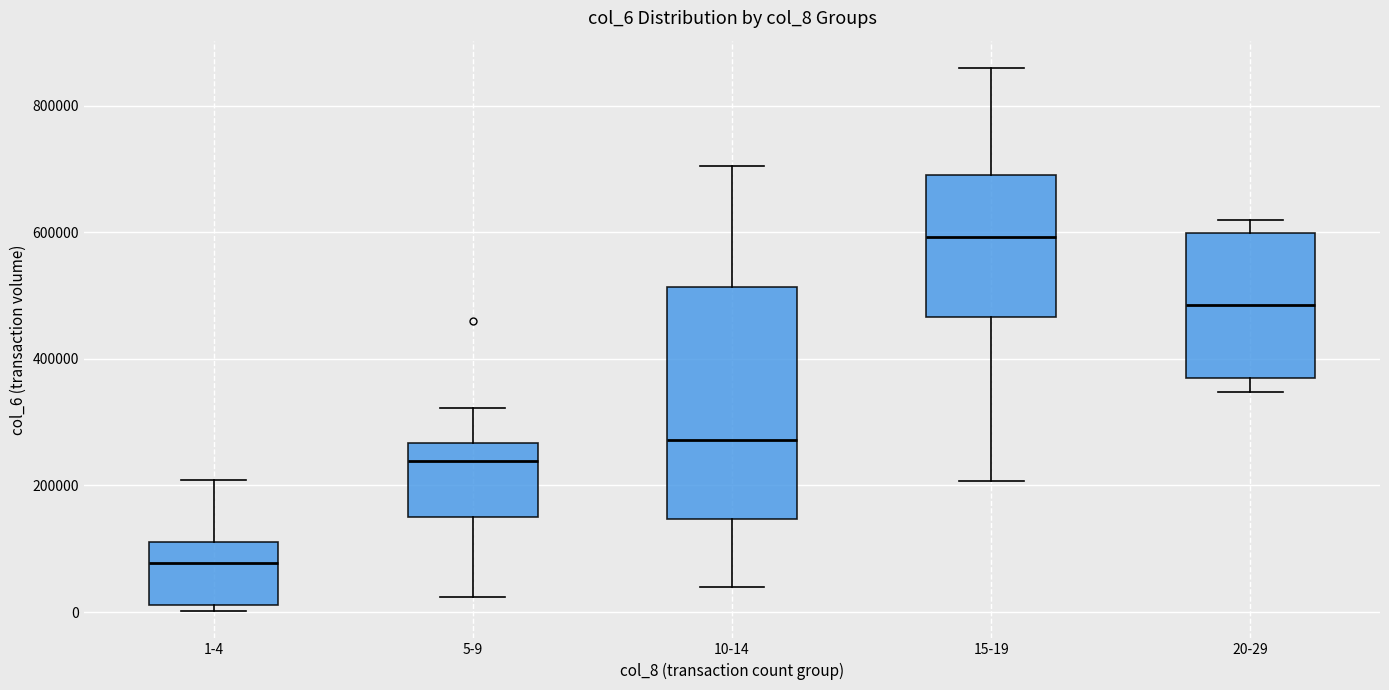

Reading left to right, read every box against the y-axis: the position of its median line, the range the box covers, and the ends of its whiskers. The values are not printed on the chart, so give them approximately, as read against the axis.

1-4: median 80000, box 20000 to 120000, whiskers 0 to 200000
5-9: median 240000, box 140000 to 260000, whiskers 20000 to 320000
10-14: median 280000, box 140000 to 520000, whiskers 40000 to 700000
15-19: median 600000, box 460000 to 680000, whiskers 200000 to 860000
20-29: median 480000, box 360000 to 600000, whiskers 340000 to 620000